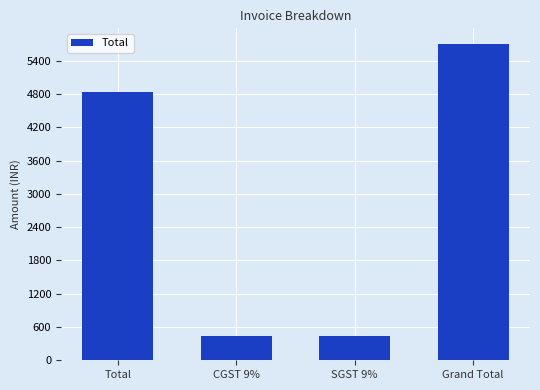

Are the bars grouped side by side (vs. stacked)?

No